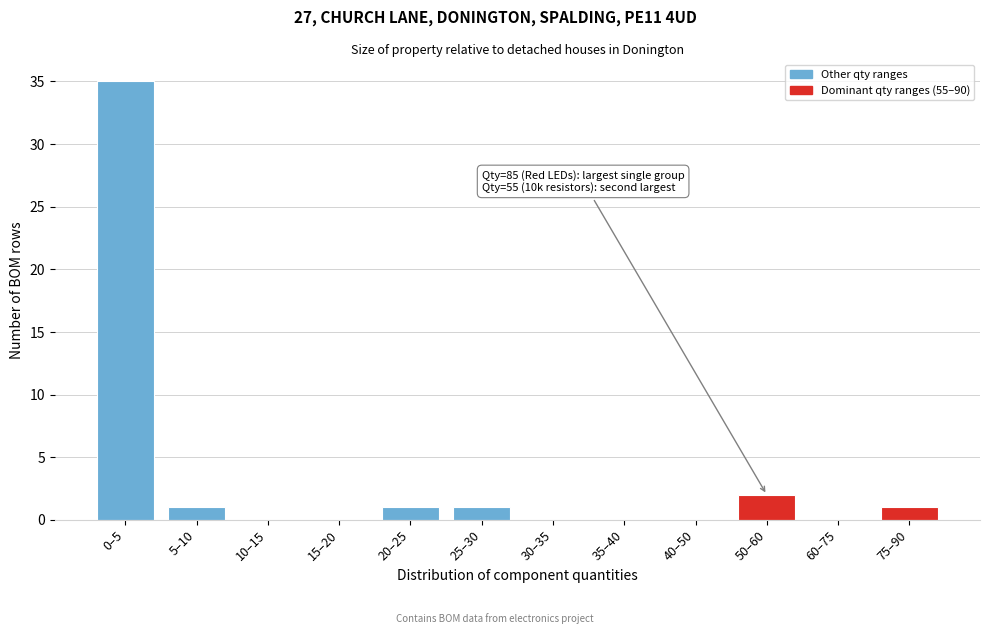

Reading left to right, extract all data points from this chart.

0–5=35	5–10=1	10–15=0	15–20=0	20–25=1	25–30=1	30–35=0	35–40=0	40–50=0	50–60=2	60–75=0	75–90=1